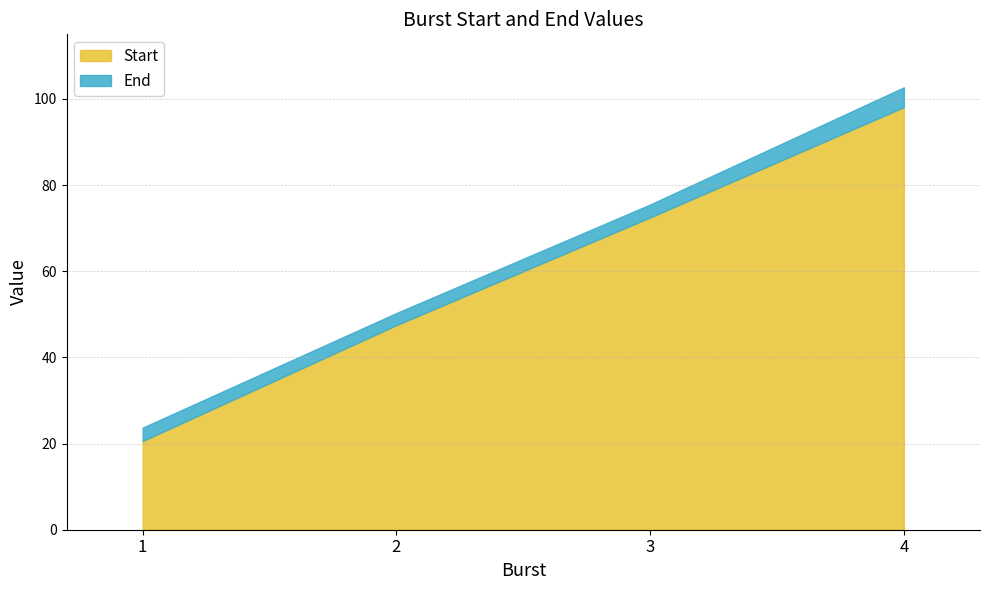

What is the value of the End point at the 3rd from the left?

75.5